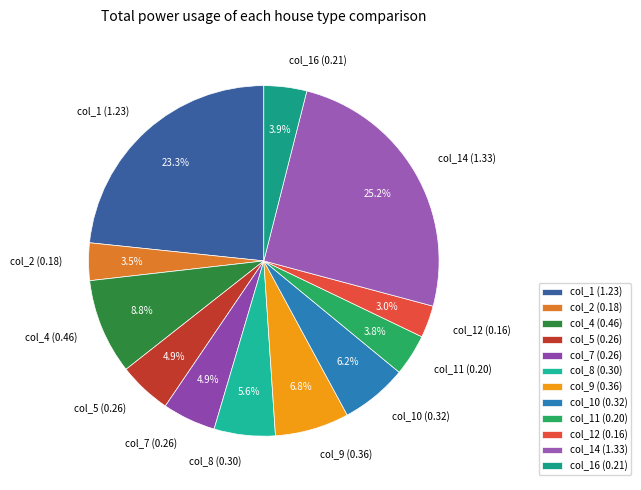

Between col_2 (0.18) and col_10 (0.32), which is larger?

col_10 (0.32)